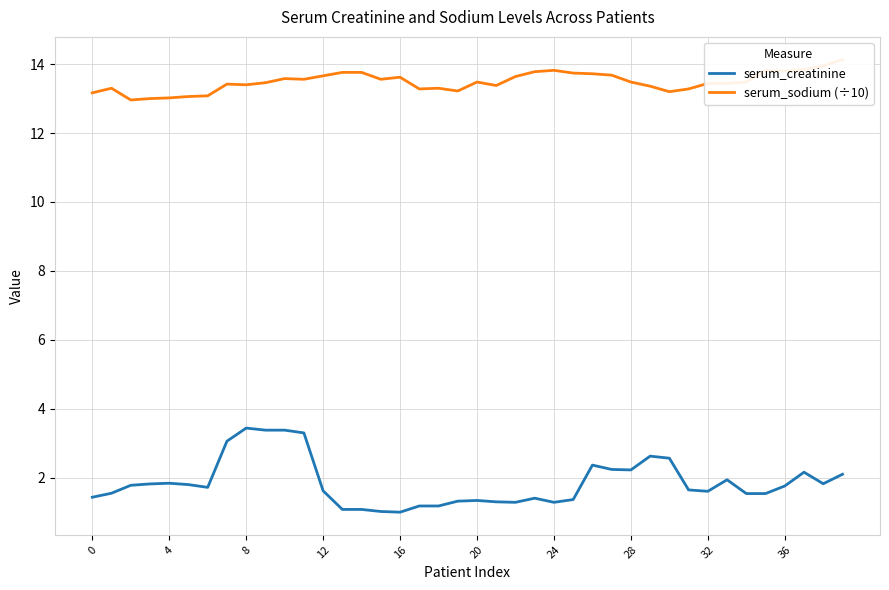

Between 27 and 16, which is larger?

27